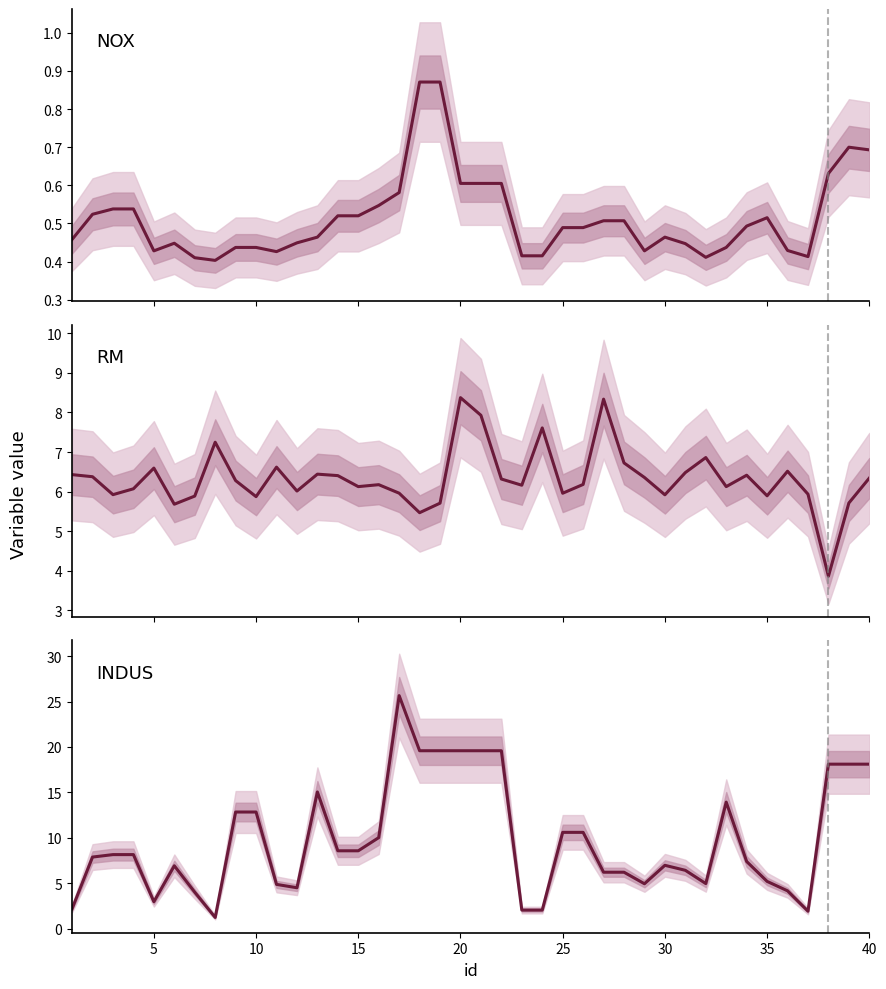

Rank the series by their average value, from highest to lowest.

INDUS, RM, NOX